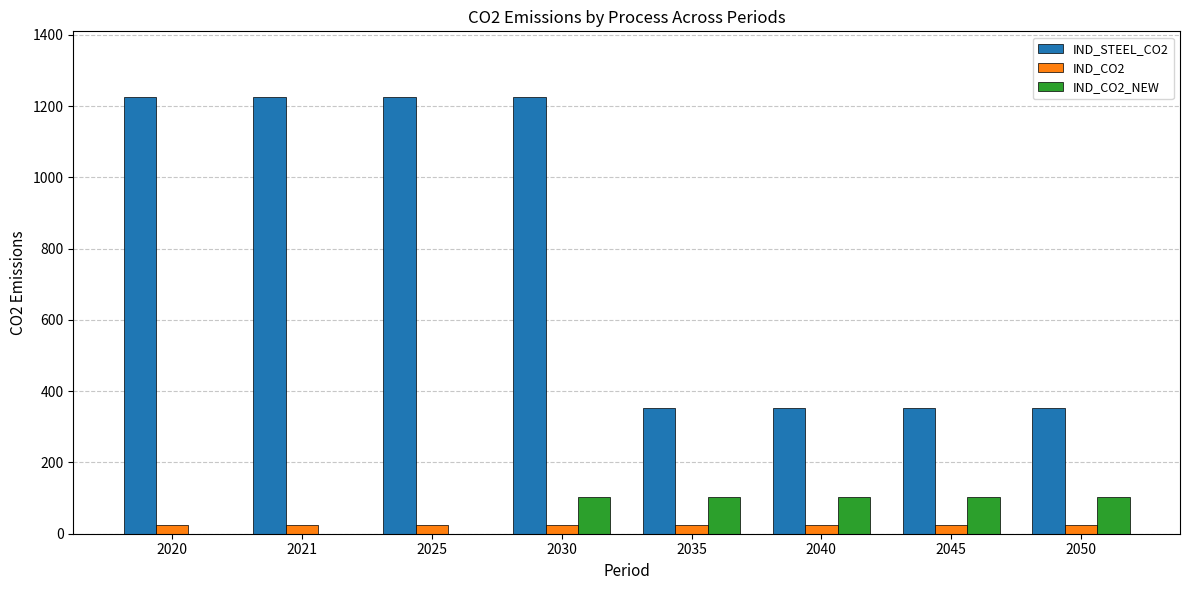

True or false: IND_CO2 has a value of 24.6 at 2035.

True